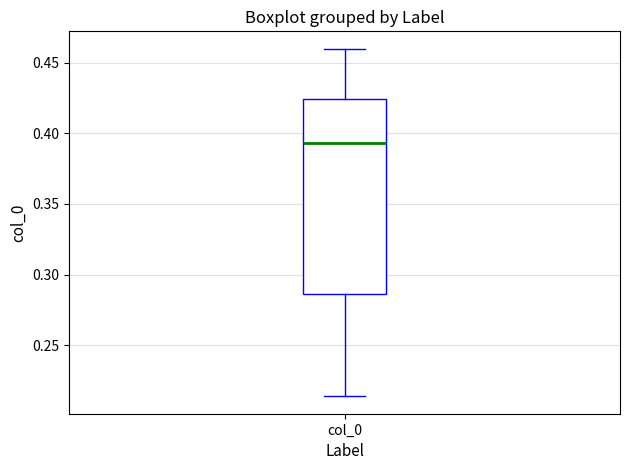

Transcribe this box plot: give where the median line is, the range the box spans, and where the two whiskers end, as read against the y-axis. The values are not printed on the chart, so give them approximately, as read against the axis.

median 0.395, box 0.285 to 0.425, whiskers 0.215 to 0.460